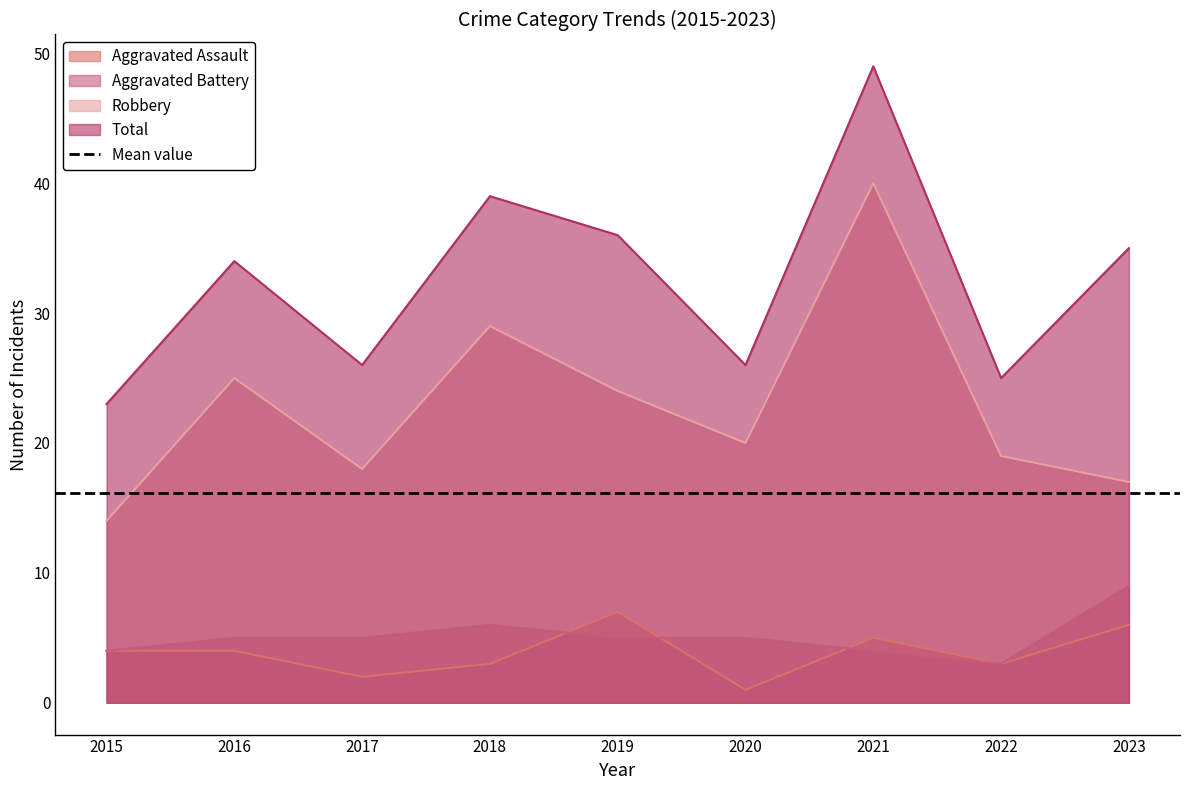

Where is the first local maximum for Robbery?

2016